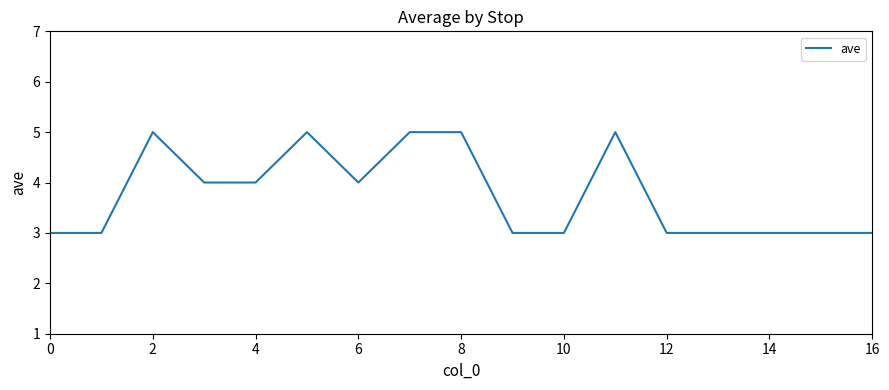

What is the smallest value displayed?

3